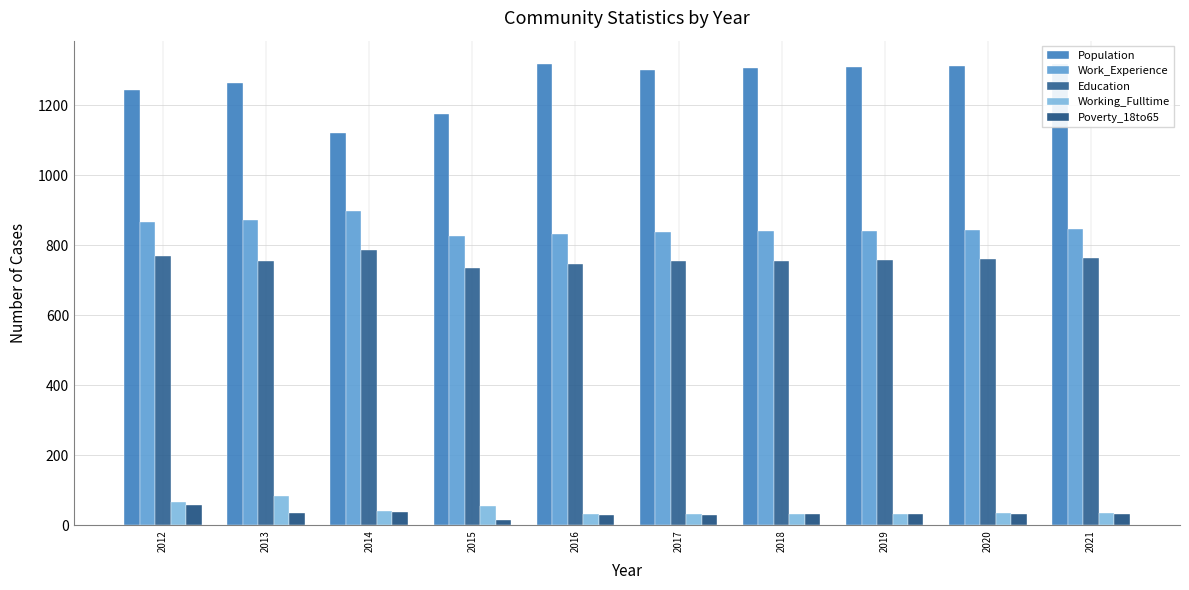

How many data points does each series have?

10